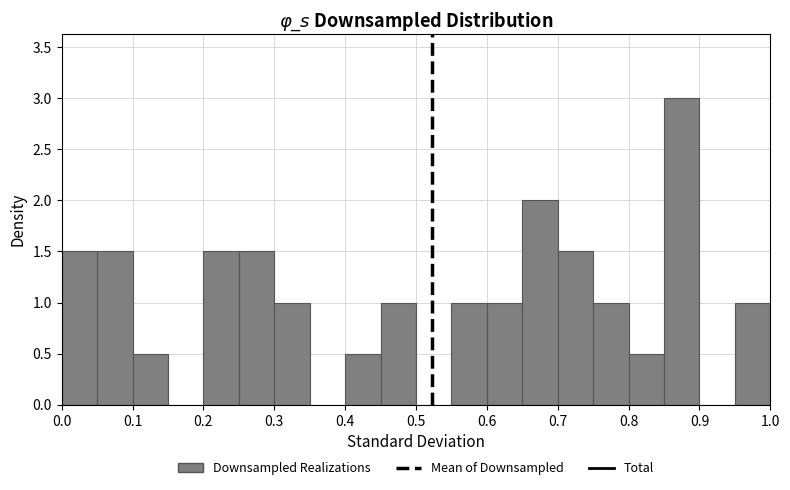

Reading left to right, list every bar in this chart as the range it spans on the x-axis followed by its height. The values are not printed on the chart, so give them approximately, as read against the axis.

0.00 to 0.05: 1.5
0.05 to 0.10: 1.5
0.10 to 0.15: 0.5
0.15 to 0.20: 0
0.20 to 0.25: 1.5
0.25 to 0.30: 1.5
0.30 to 0.35: 1.0
0.35 to 0.40: 0
0.40 to 0.45: 0.5
0.45 to 0.50: 1.0
0.50 to 0.55: 0
0.55 to 0.60: 1.0
0.60 to 0.65: 1.0
0.65 to 0.70: 2.0
0.70 to 0.75: 1.5
0.75 to 0.80: 1.0
0.80 to 0.85: 0.5
0.85 to 0.90: 3.0
0.90 to 0.95: 0
0.95 to 1.00: 1.0